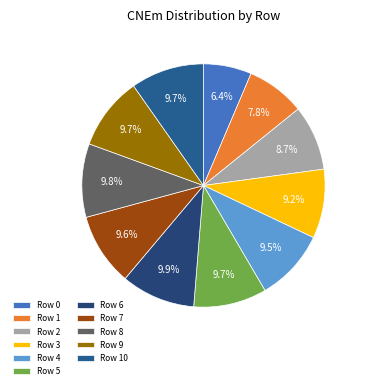

How many segments does this pie chart have?

11